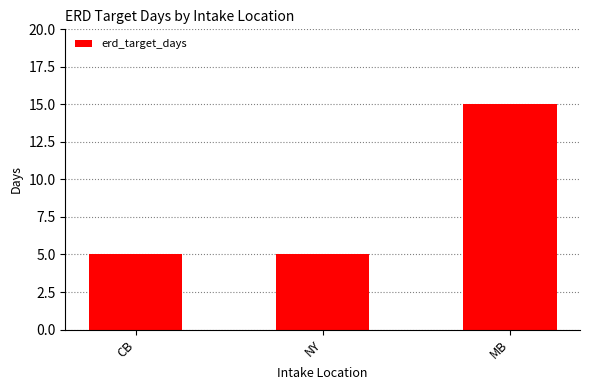

Count the values in the range 5 to 15.

3